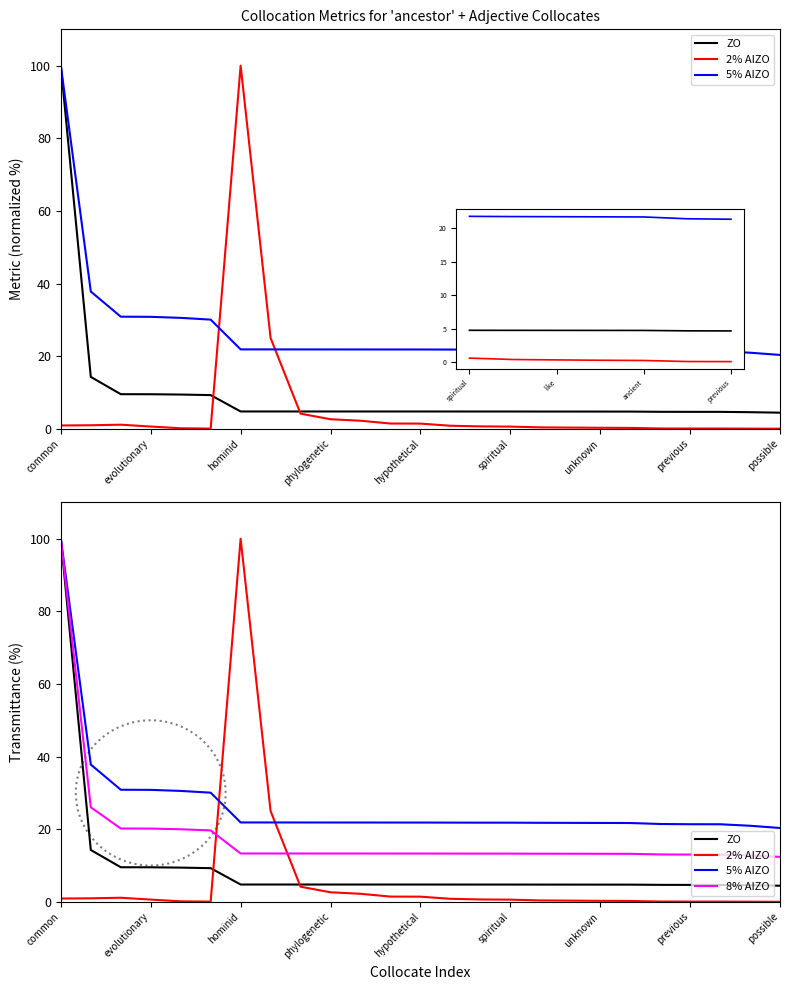

Where is the first local maximum for 2% AIZO?

hominid